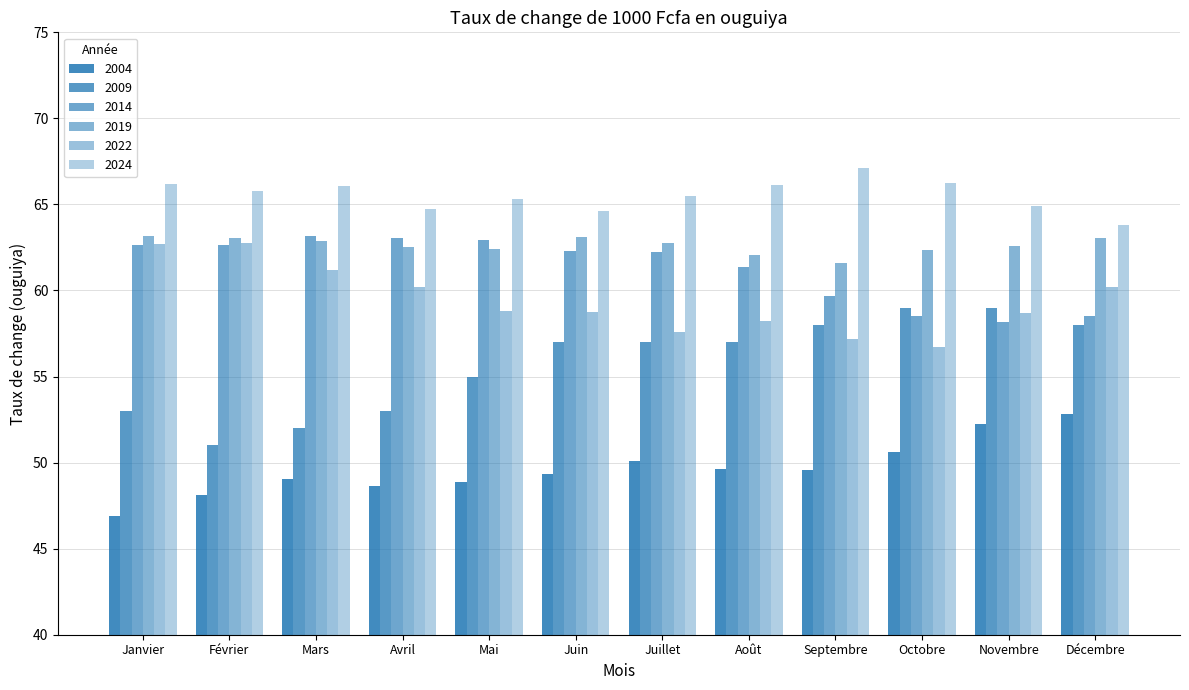

What is the difference between the highest and lowest values at Mars?

17.0